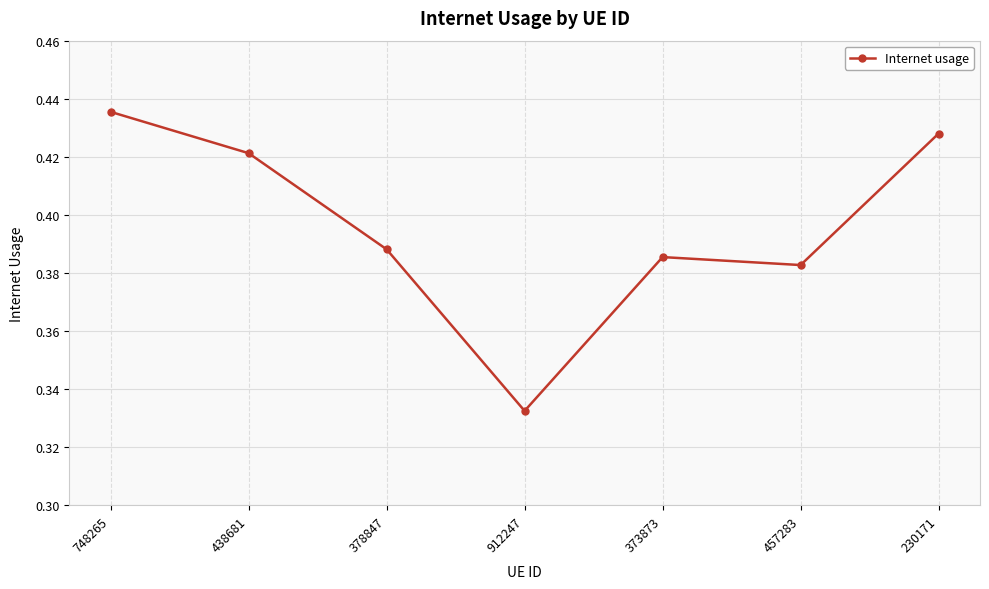

Which has a higher value, 230171 or 378847?

230171